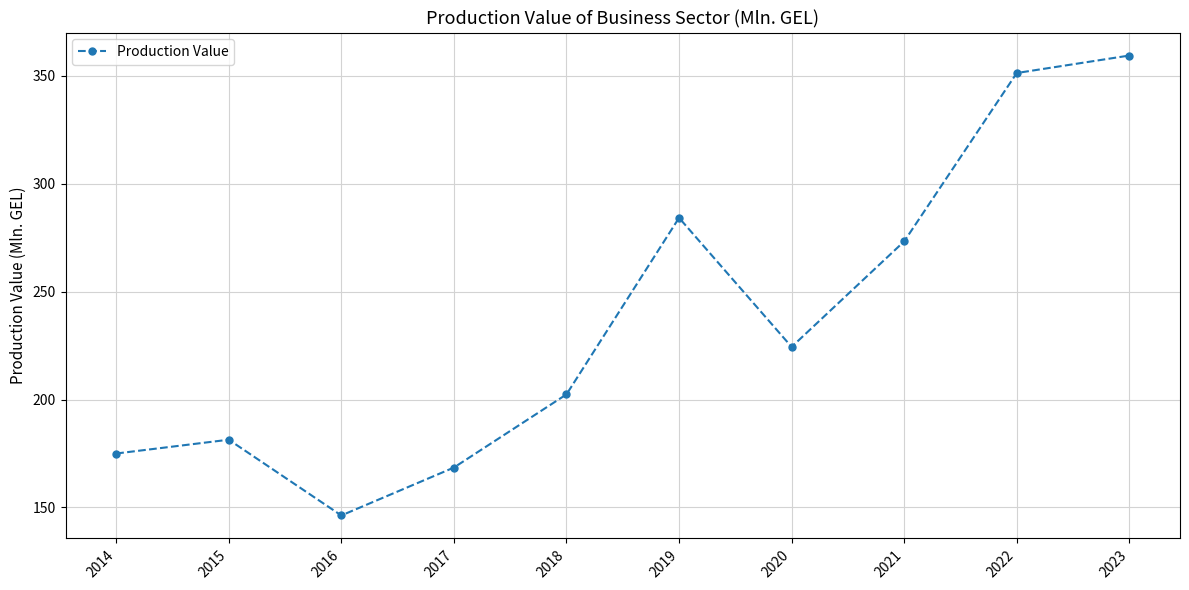

The value at 2014 is 63.0. True or false?

False